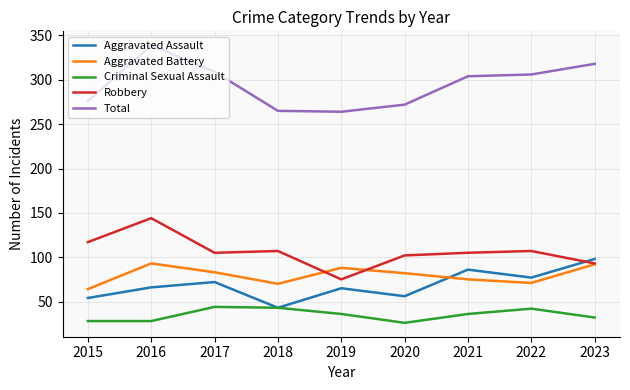

What is the highest value of the Aggravated Assault series?

98